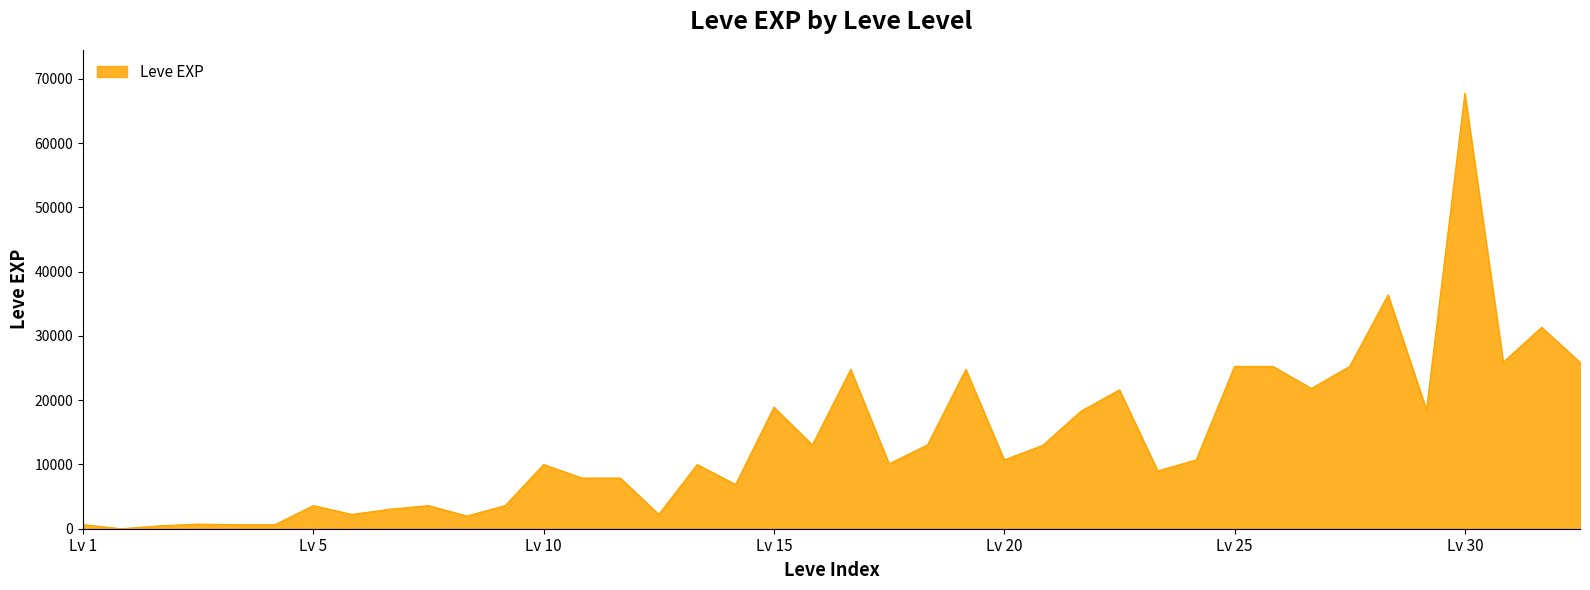

What is the greatest value displayed?

67730